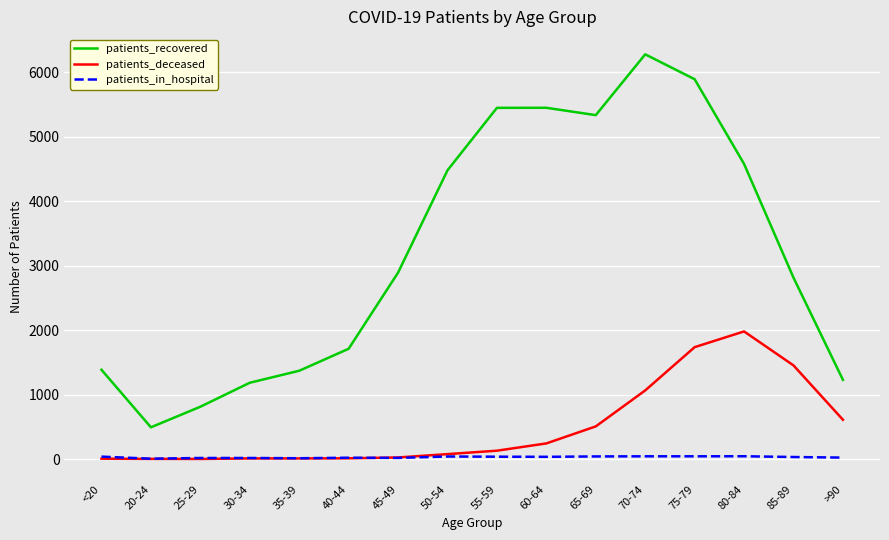

Which series has the largest range (max minus min)?

patients_recovered